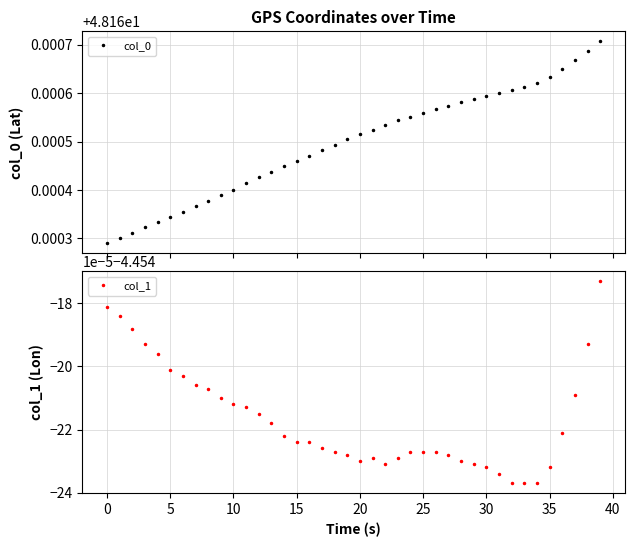

Rank the series at 27 from highest to lowest value.

col_0, col_1